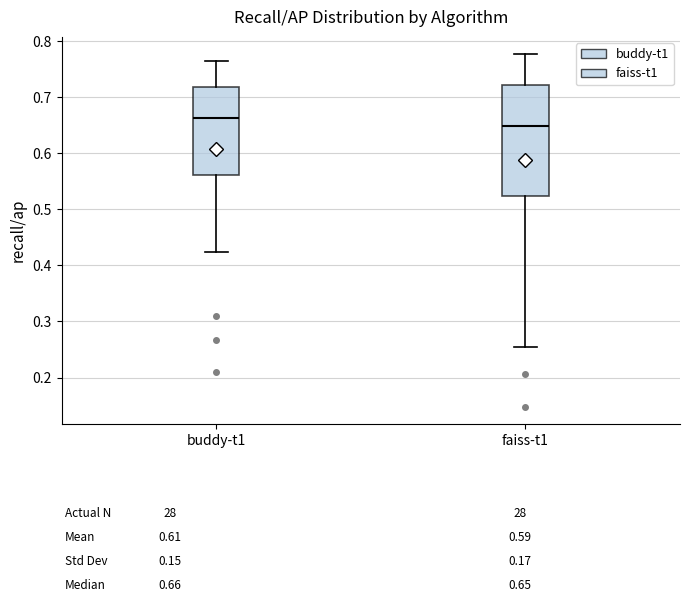

Reading left to right, read every box against the y-axis: the position of its median line, the range the box covers, and the ends of its whiskers. The values are not printed on the chart, so give them approximately, as read against the axis.

buddy-t1: median 0.66, box 0.56 to 0.72, whiskers 0.42 to 0.77
faiss-t1: median 0.65, box 0.52 to 0.72, whiskers 0.25 to 0.78